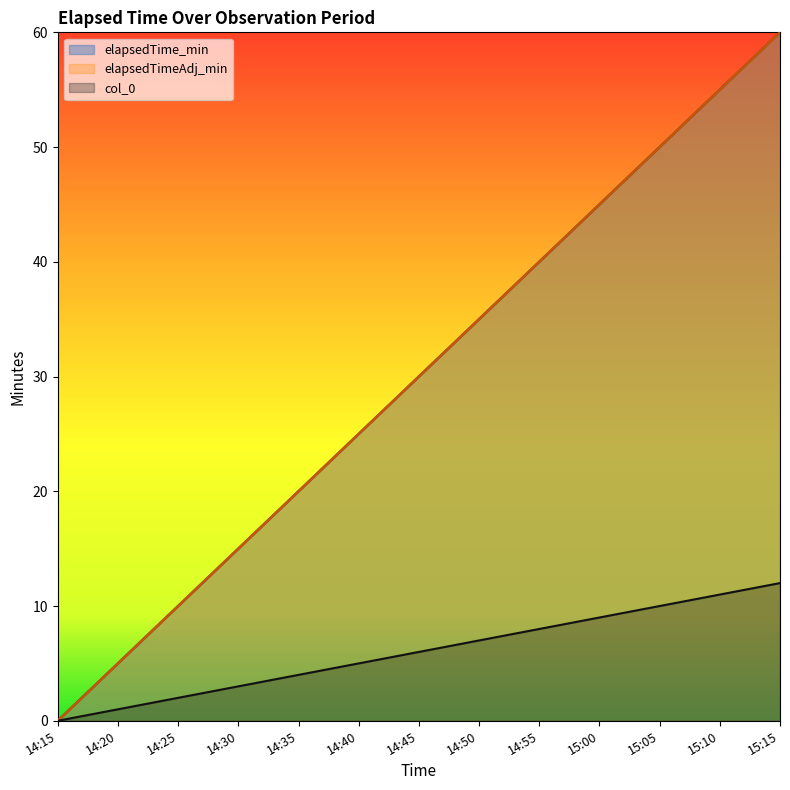

Reading right to left, what are all the values shown in this chart?

elapsedTime_min: 60	55	50	45	40	35	30	25	20	15	10	5	0
elapsedTimeAdj_min: 60	55	50	45	40	35	30	25	20	15	10	5	0
col_0: 12	11	10	9	8	7	6	5	4	3	2	1	0